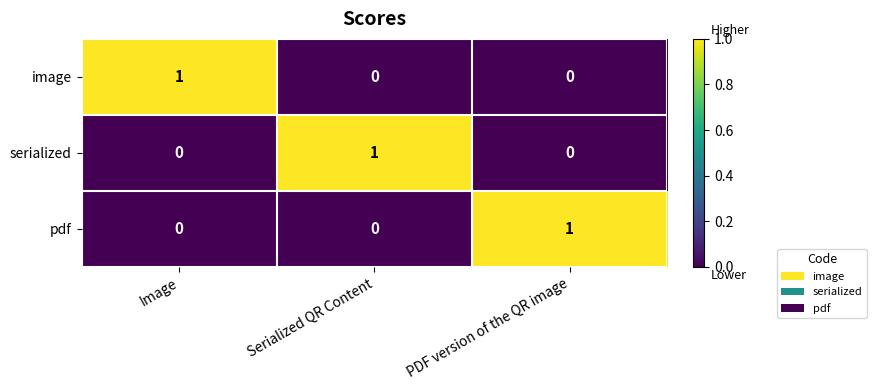

Which category has the highest value in the serialized series?

Serialized QR Content